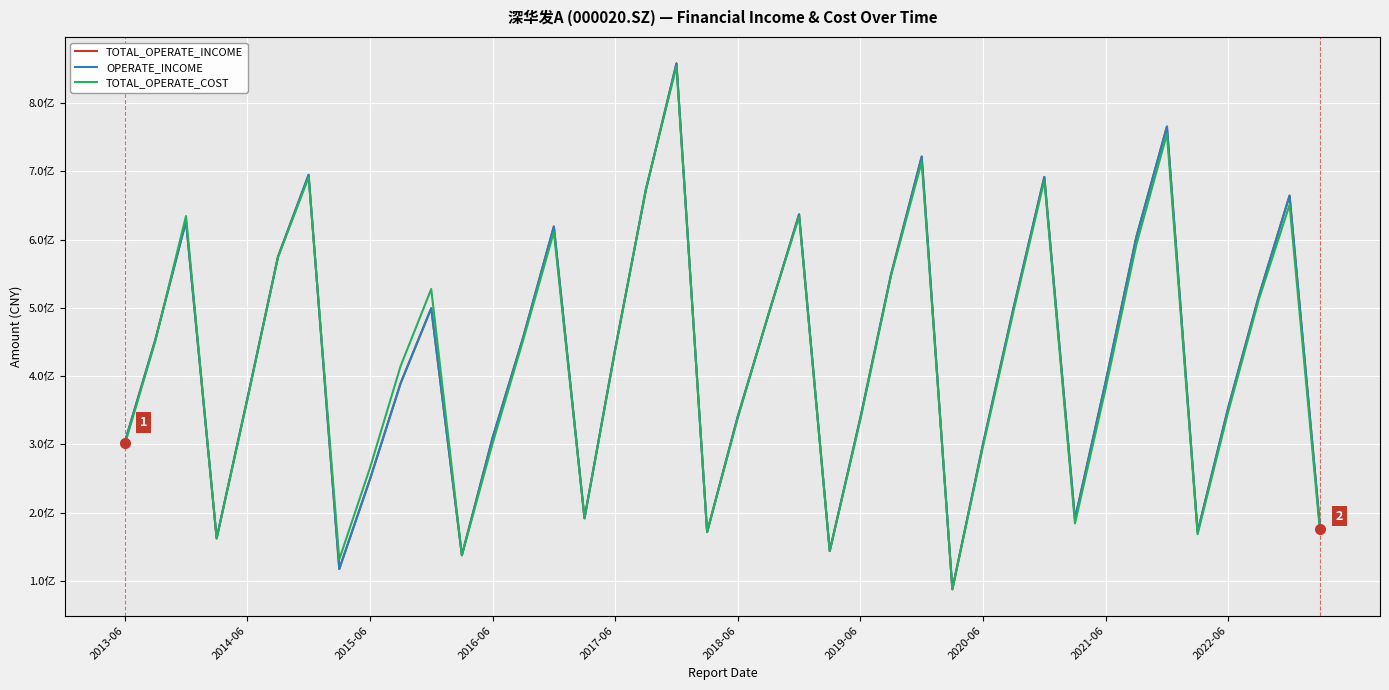

Does the chart display data point markers on the line(s)?

No